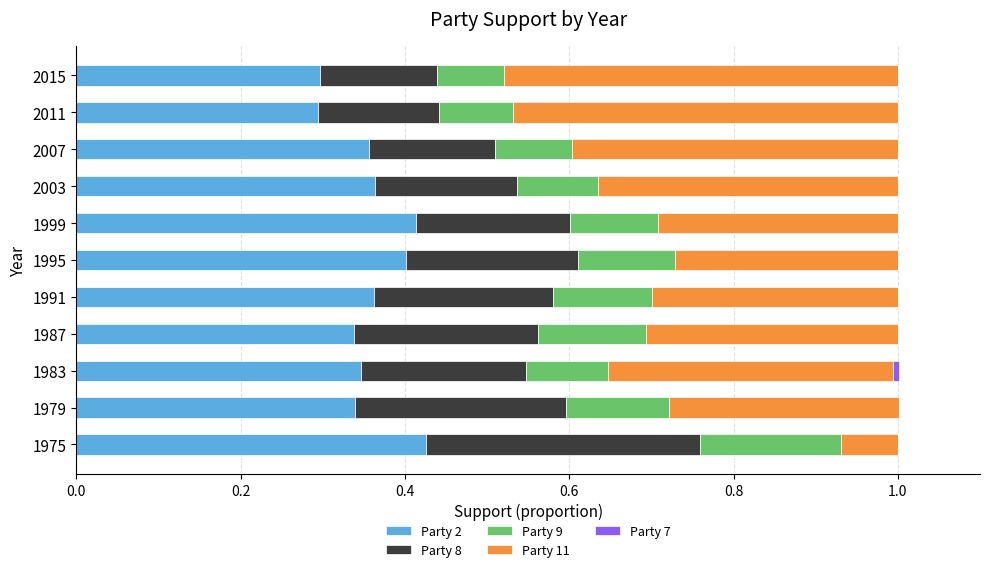

The value of Party 2 at 2015 is 0.3. True or false?

True